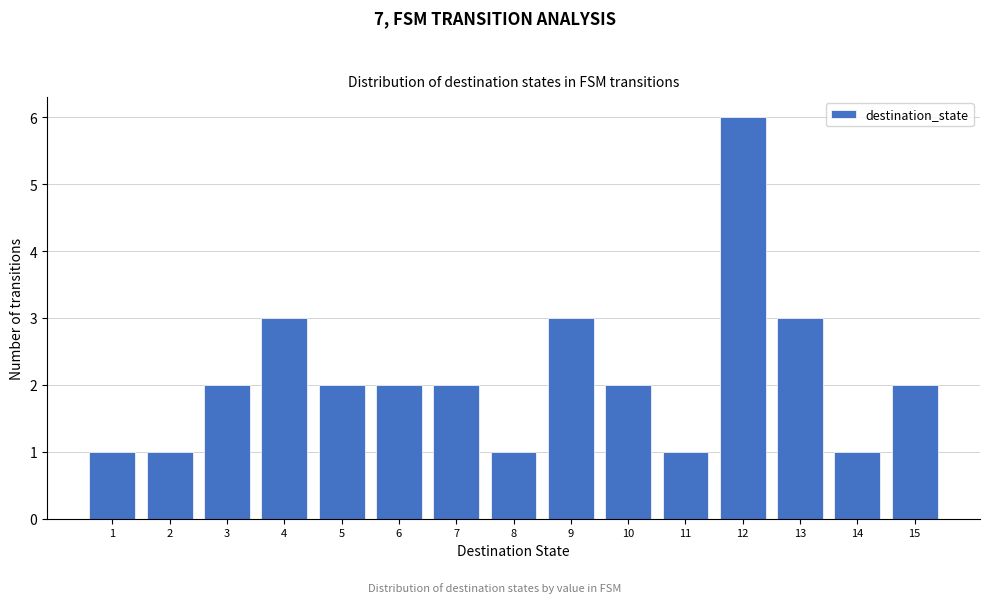

Reading right to left, list all the values displayed in this chart.

2	1	3	6	1	2	3	1	2	2	2	3	2	1	1